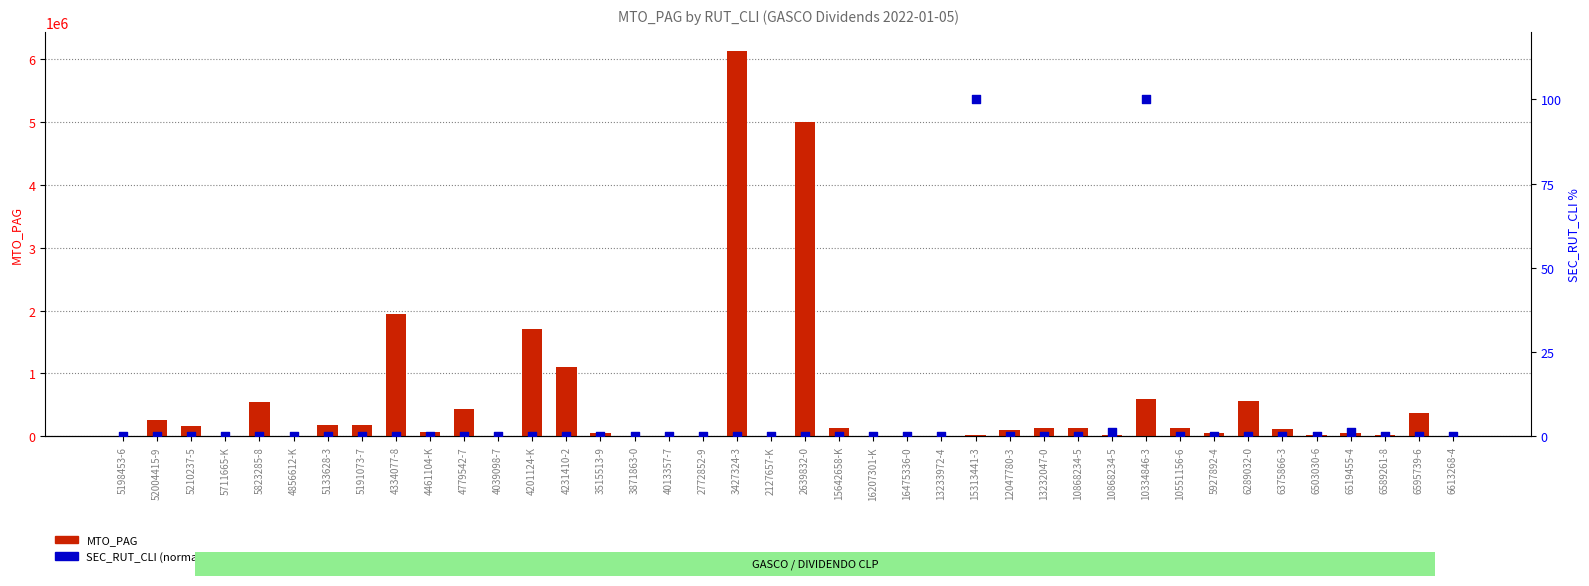

Which series reaches the minimum Y coordinate?

SEC_RUT_CLI (normalized %)